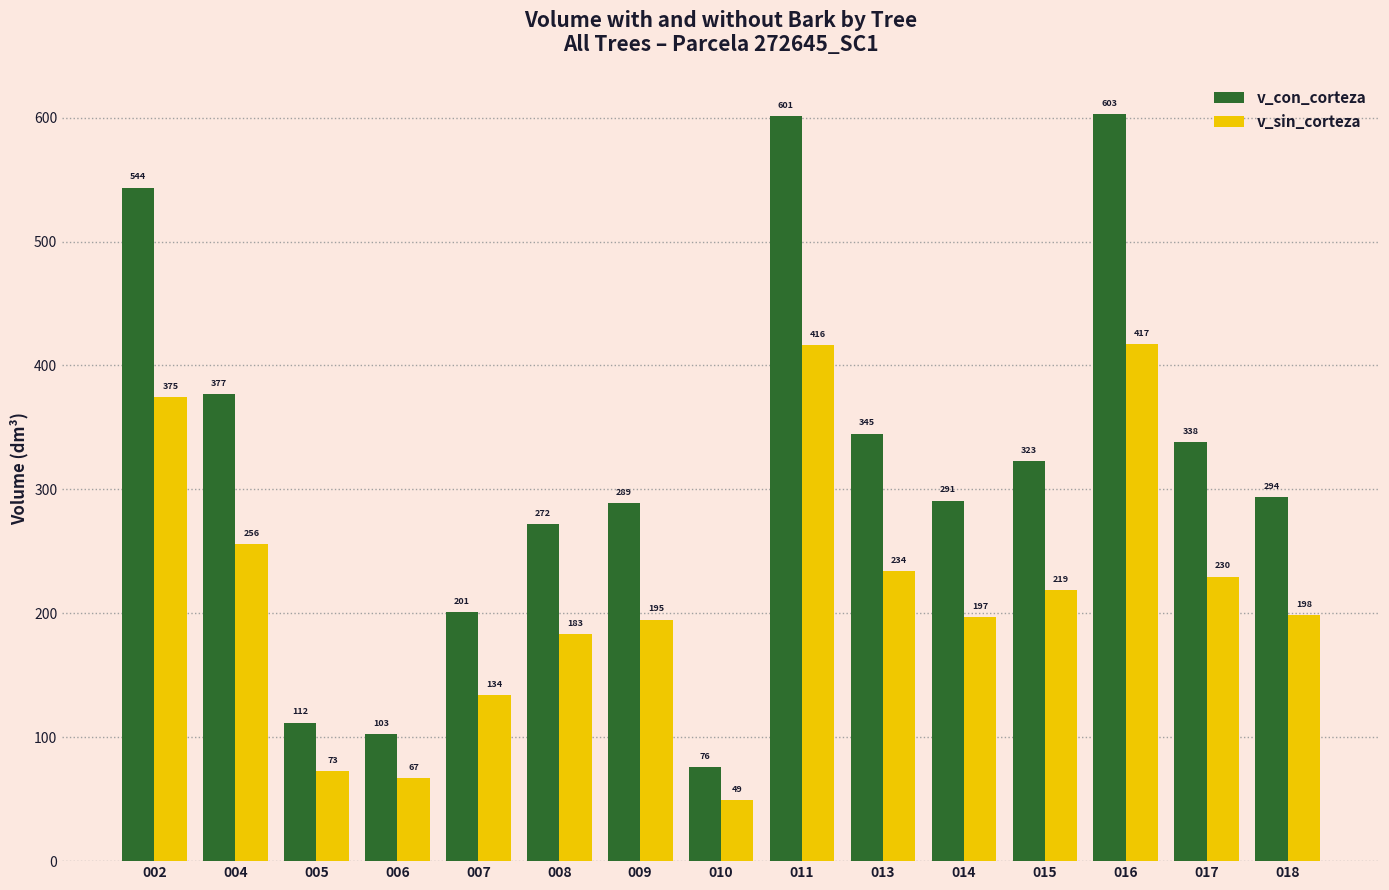

The value of v_sin_corteza at 008 is 183.0. True or false?

True